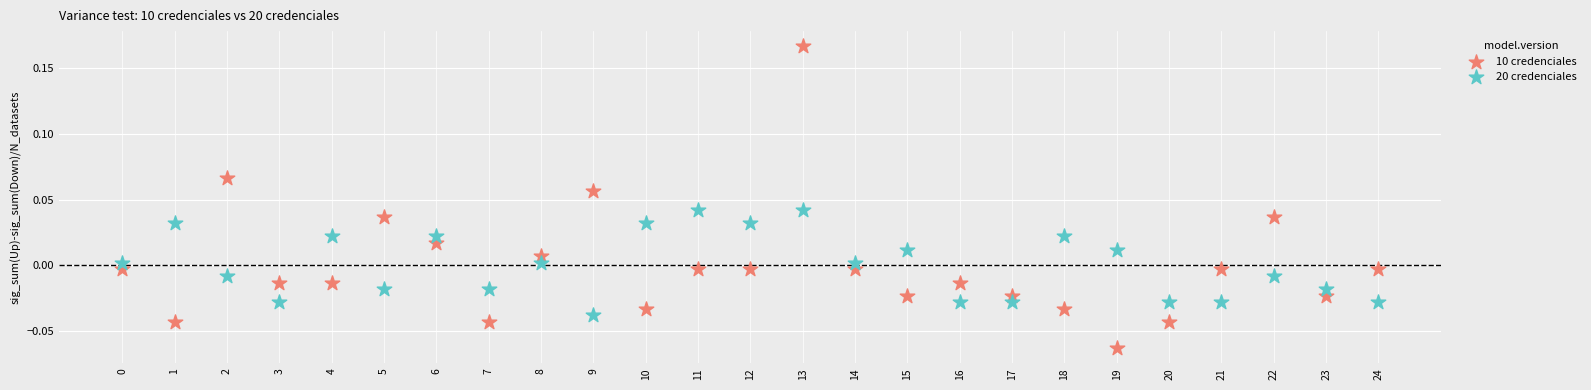

Which series contains the highest Y value?

10 credenciales